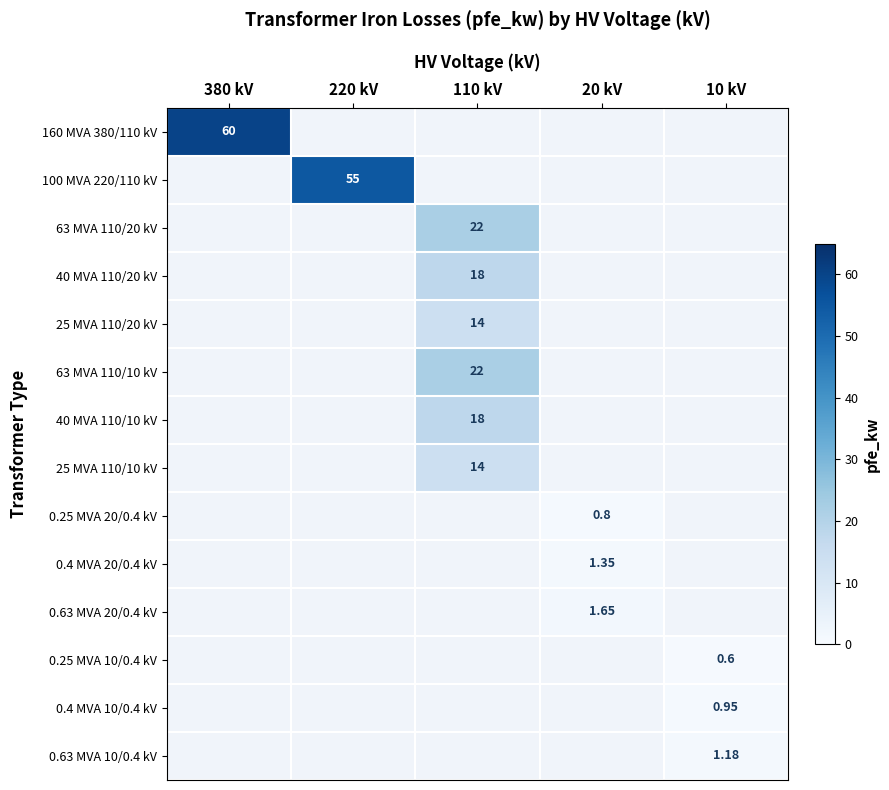

Is the value of 0.25 MVA 10/0.4 kV at 110 kV greater than the value of 100 MVA 220/110 kV at 110 kV?

No